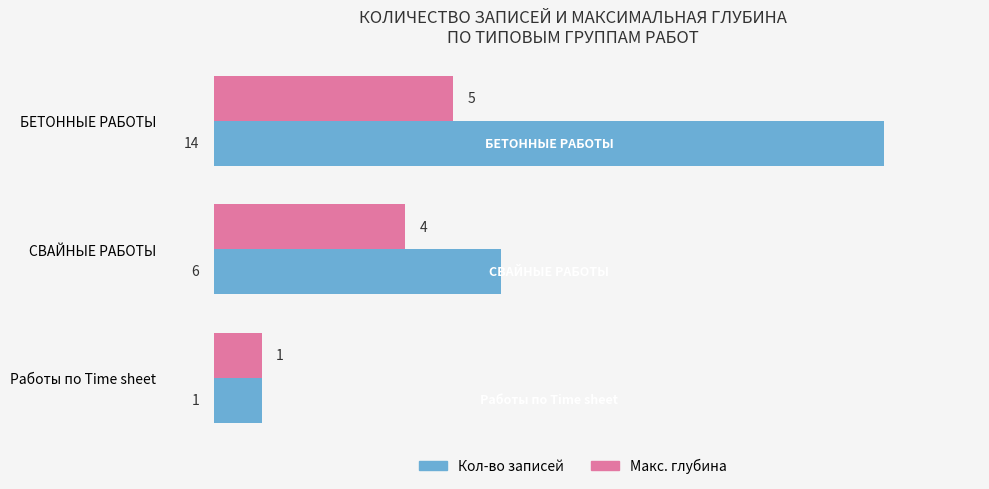

Count the Кол-во записей values in the range 1 to 14.

3